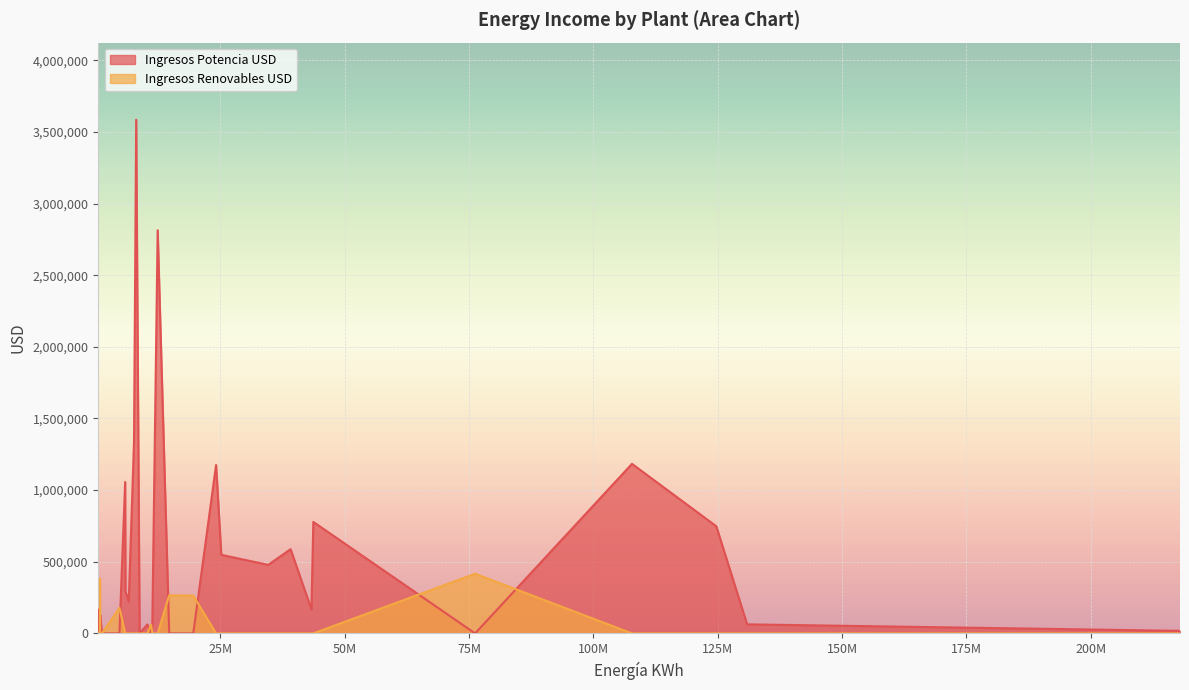

How many series are shown in this chart?

2